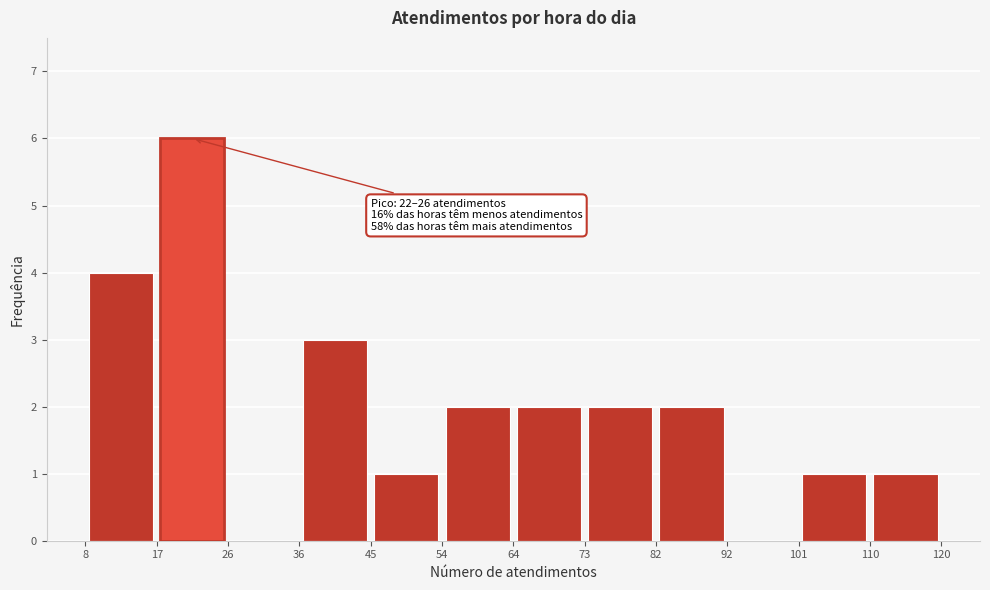

Which range on the x-axis has the tallest bar?

17 to 26